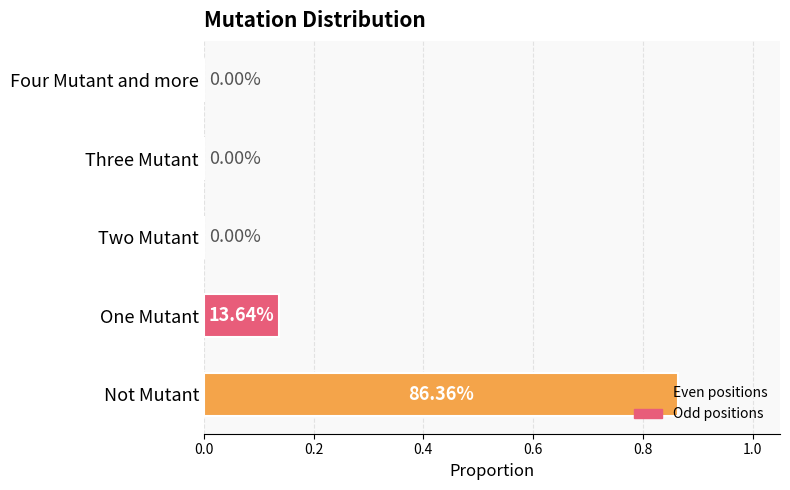

What is the change in value from Not Mutant to One Mutant?

-0.7